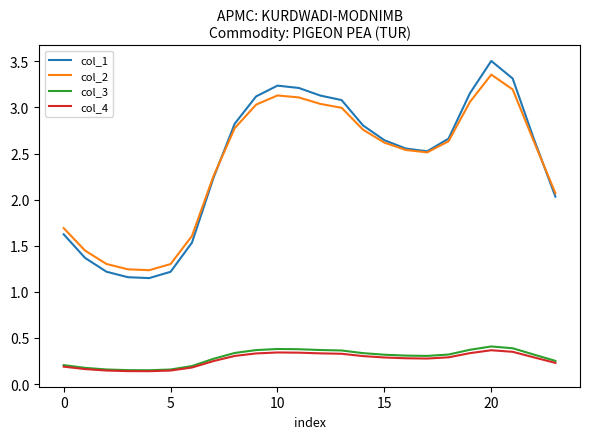

List the series in order of their peak value, lowest first.

col_4, col_3, col_2, col_1